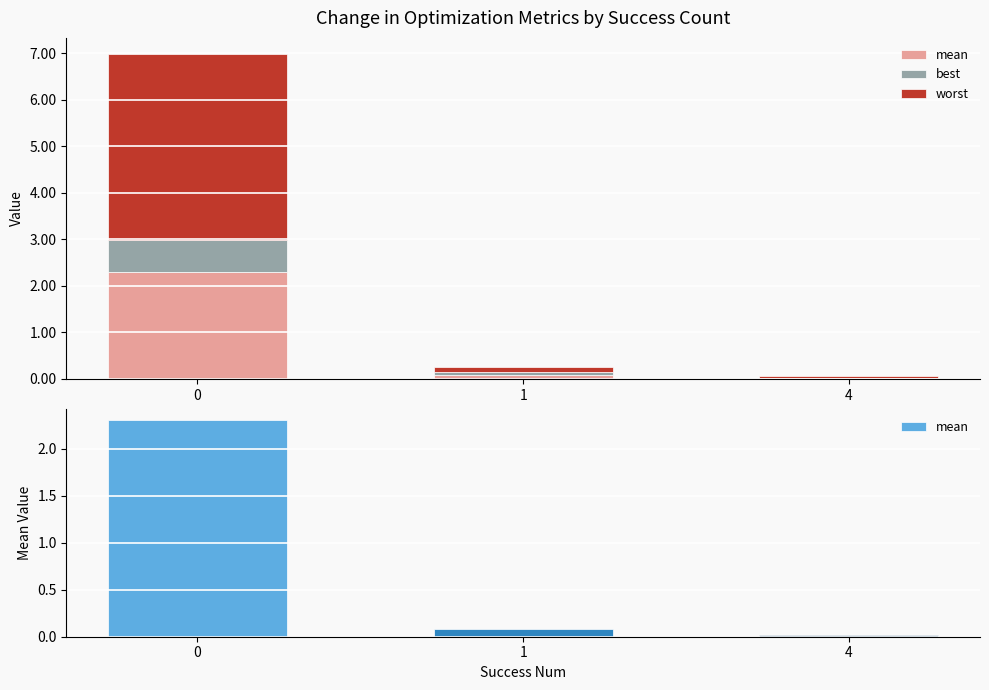

How many series are shown in this chart?

3